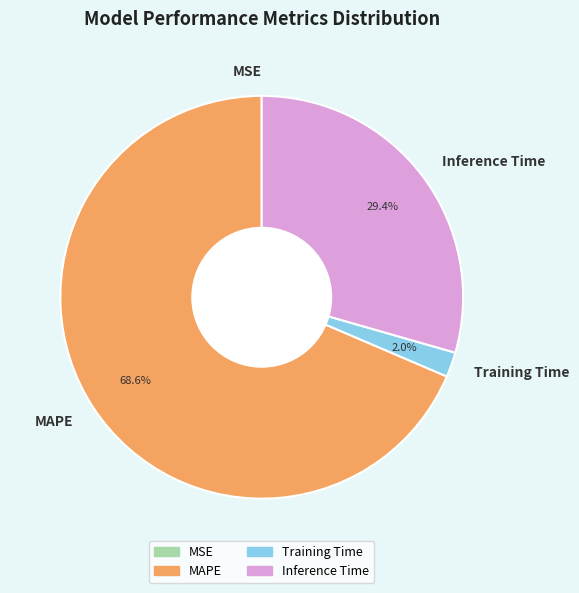

What portion of the pie excludes Training Time?

98.0%